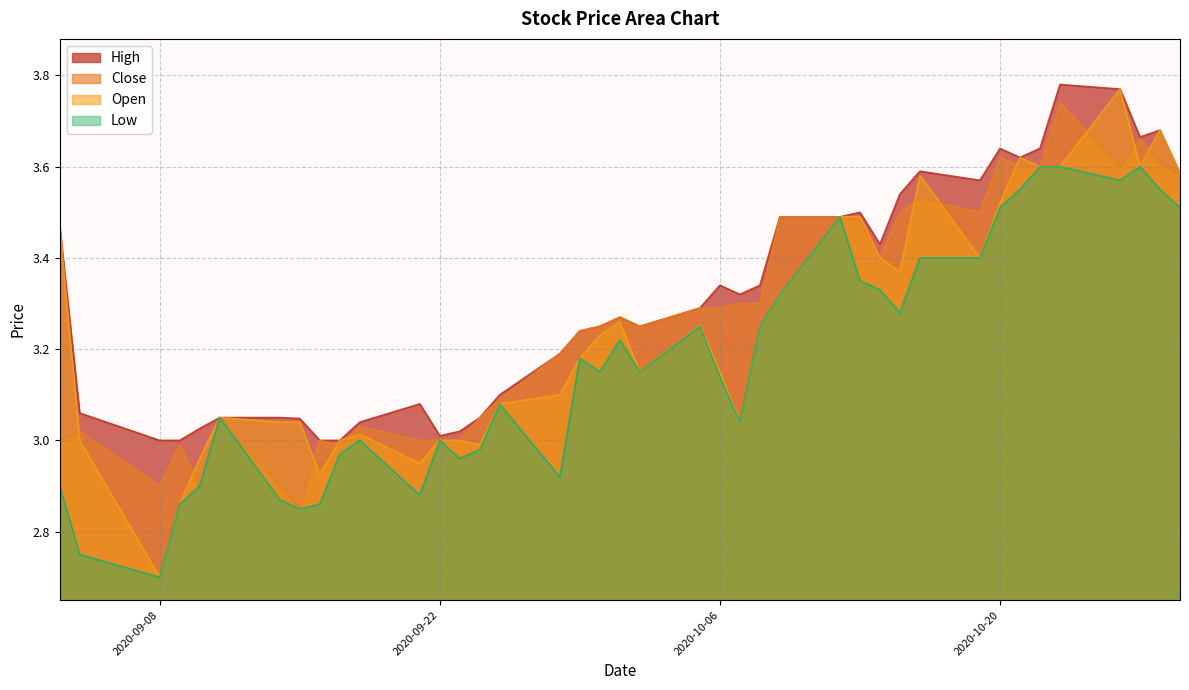

What is the average value of the Open series?

3.2